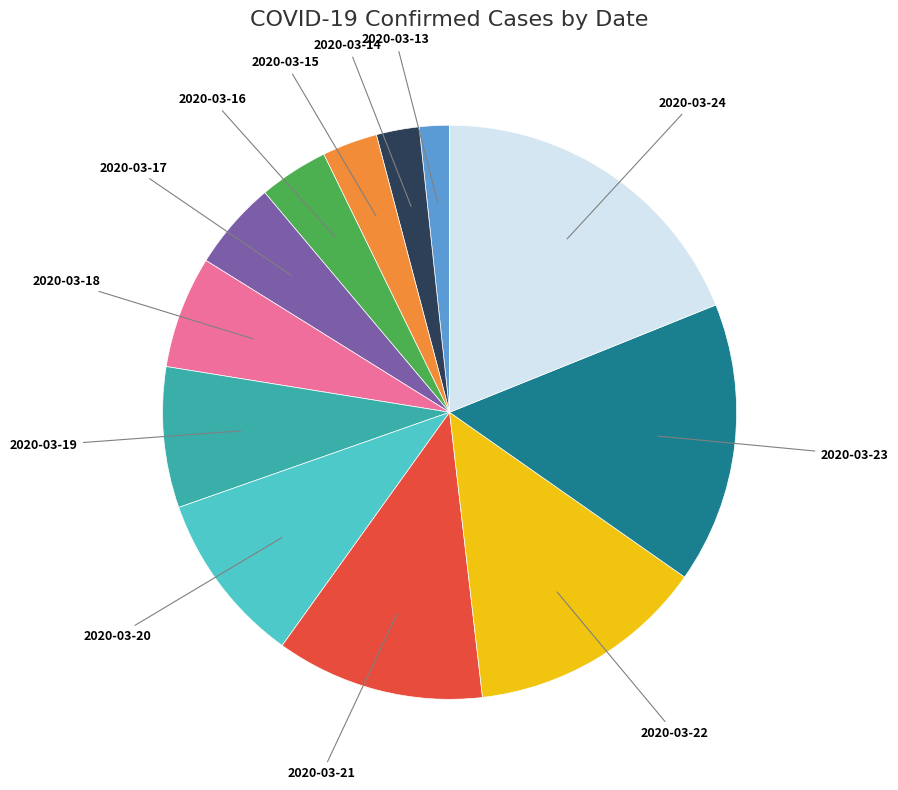

What is the ratio of the value at 2020-03-15 to the value at 2020-03-23?

0.2